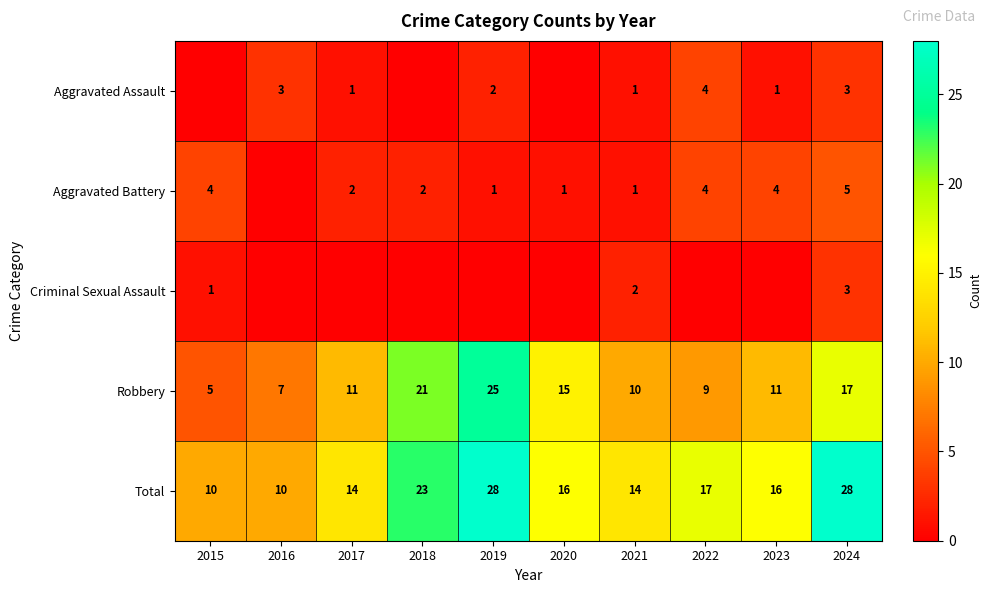

What is the maximum value for Total?

28